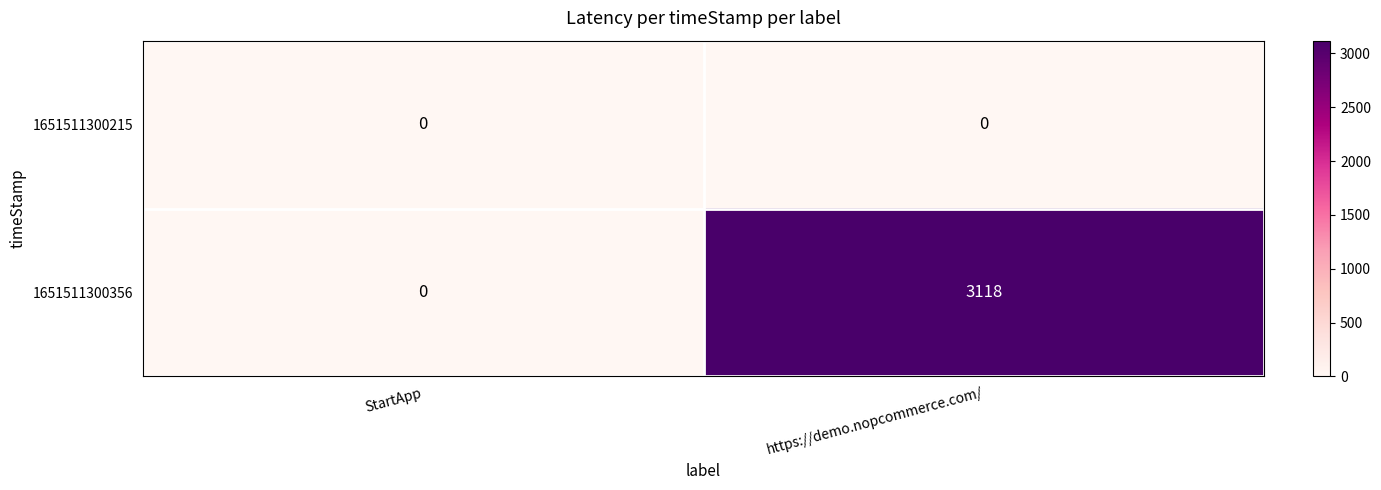

Is it true that 1651511300215 equals 0 at StartApp?

True